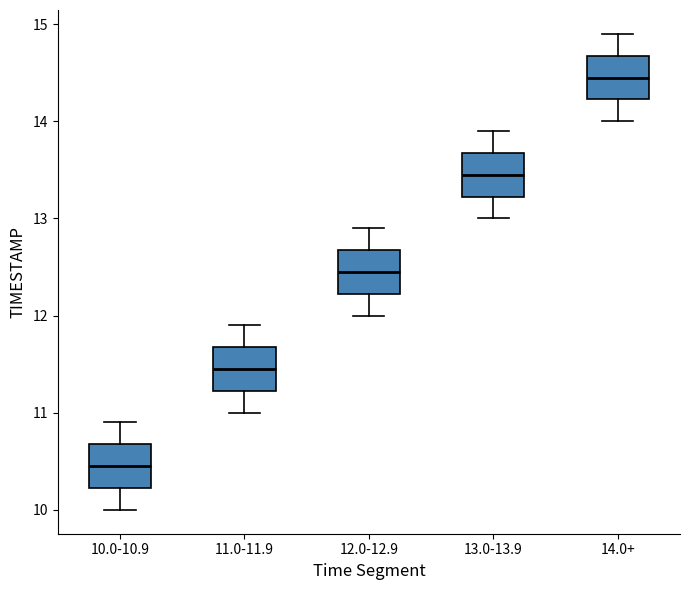

Reading left to right, transcribe this box plot: for each box, give where its median line is, the range the box spans, and where its two whiskers end, as read against the y-axis. The values are not printed on the chart, so give them approximately, as read against the axis.

10.0-10.9: median 10.5, box 10.2 to 10.7, whiskers 10.0 to 10.9
11.0-11.9: median 11.5, box 11.2 to 11.7, whiskers 11.0 to 11.9
12.0-12.9: median 12.5, box 12.2 to 12.7, whiskers 12.0 to 12.9
13.0-13.9: median 13.5, box 13.2 to 13.7, whiskers 13.0 to 13.9
14.0+: median 14.5, box 14.2 to 14.7, whiskers 14.0 to 14.9